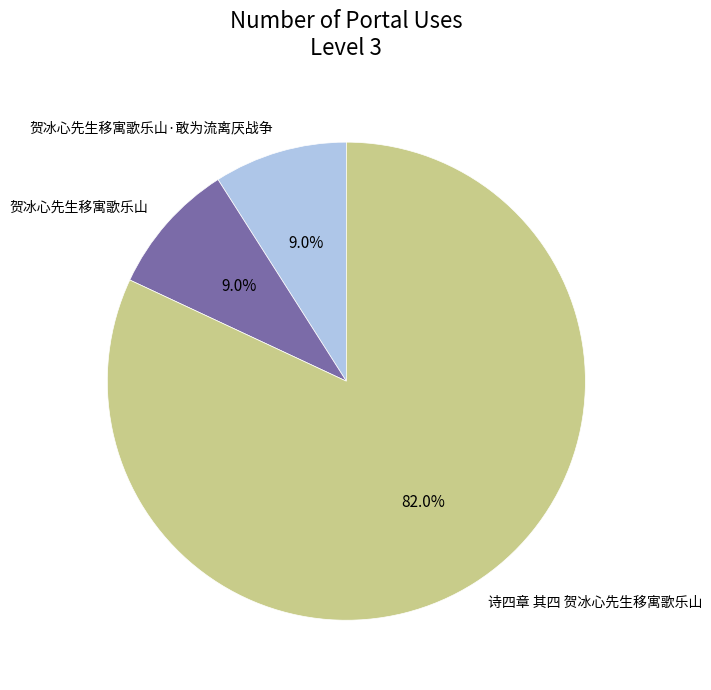

Combined, do 贺冰心先生移寓歌乐山·敢为流离厌战争 and 贺冰心先生移寓歌乐山 account for over 50%?

No